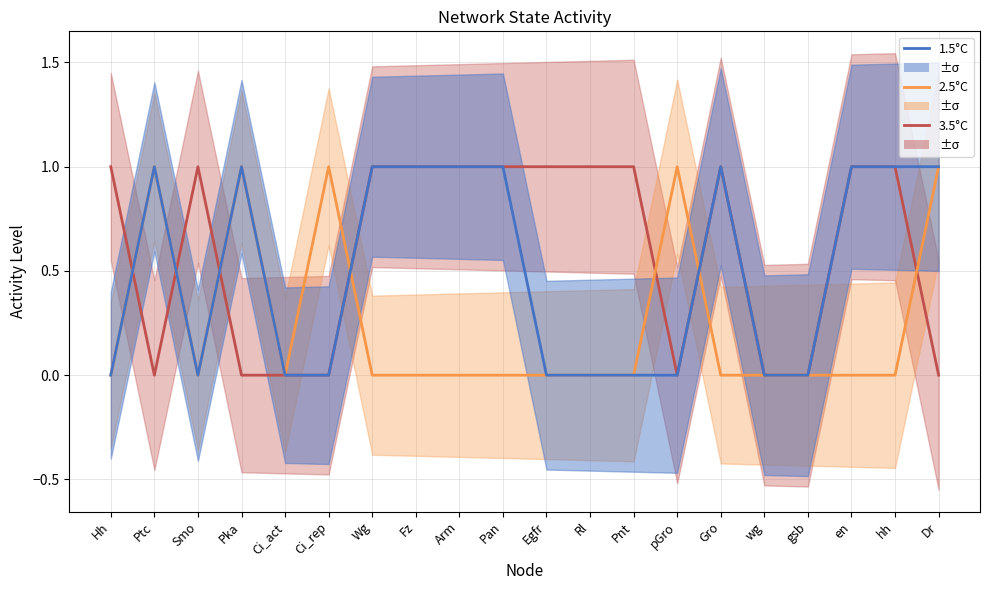

Is the value of 2.5°C at Ci_rep greater than the value of 3.5°C at Fz?

No